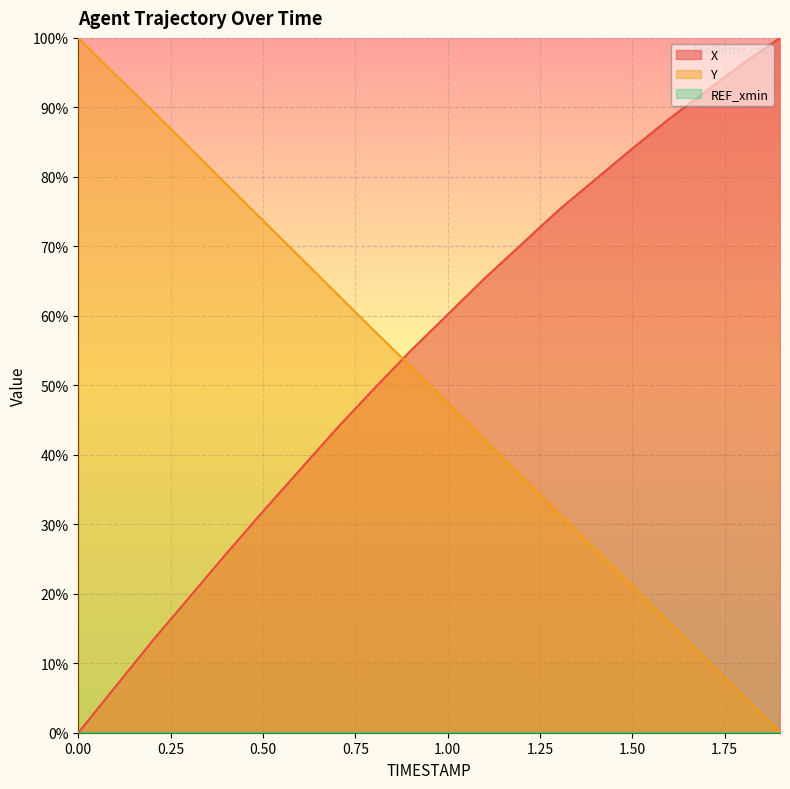

What value does the X series have at 1.1?

0.7